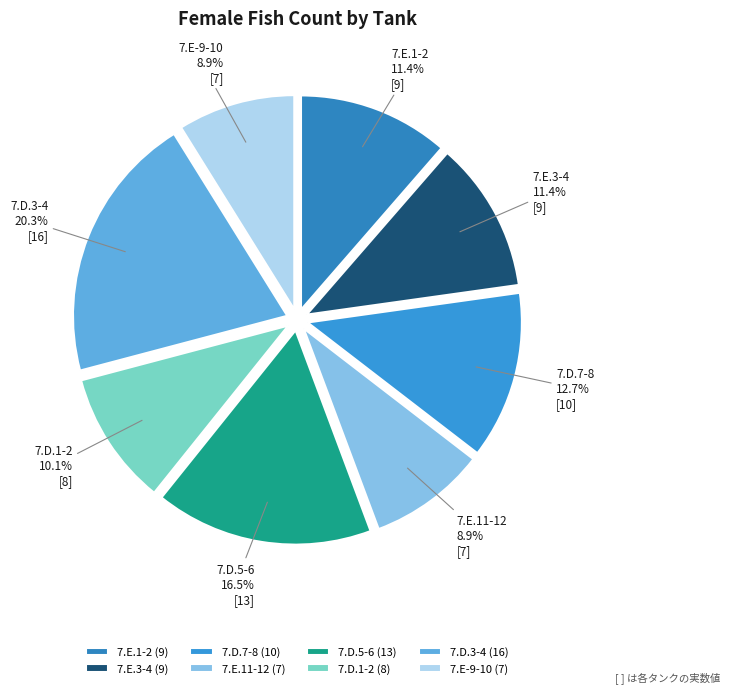

What is the ratio of the value at 7.E.1-2 to the value at 7.E.3-4?

1.0